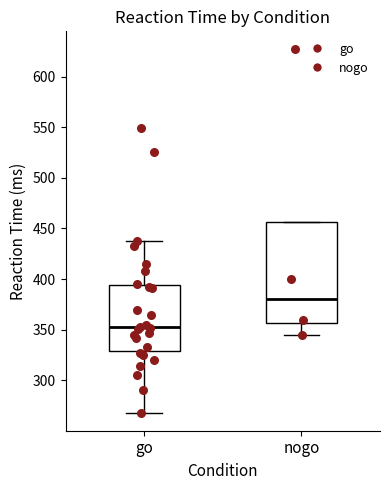

Reading left to right, transcribe this box plot: for each box, give where its median line is, the range the box spans, and where its two whiskers end, as read against the y-axis. The values are not printed on the chart, so give them approximately, as read against the axis.

go: median 355, box 330 to 395, whiskers 270 to 440
nogo: median 380, box 355 to 455, whiskers 345 to 455